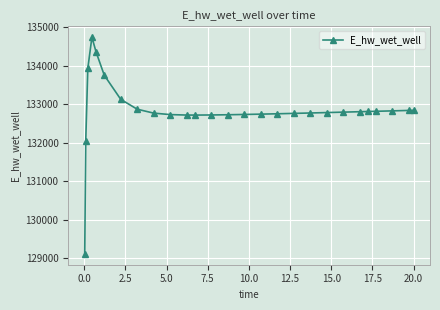

How many lines are shown in the chart?

1